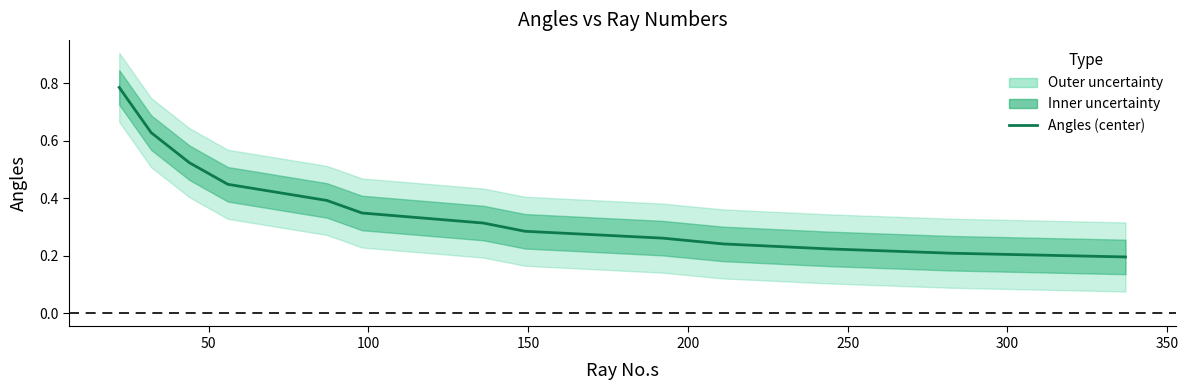

How many values are between 0 and 1?

13